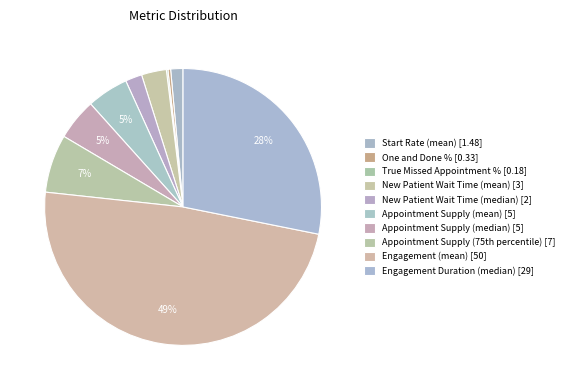

Which slice is the smallest?

True Missed Appointment %